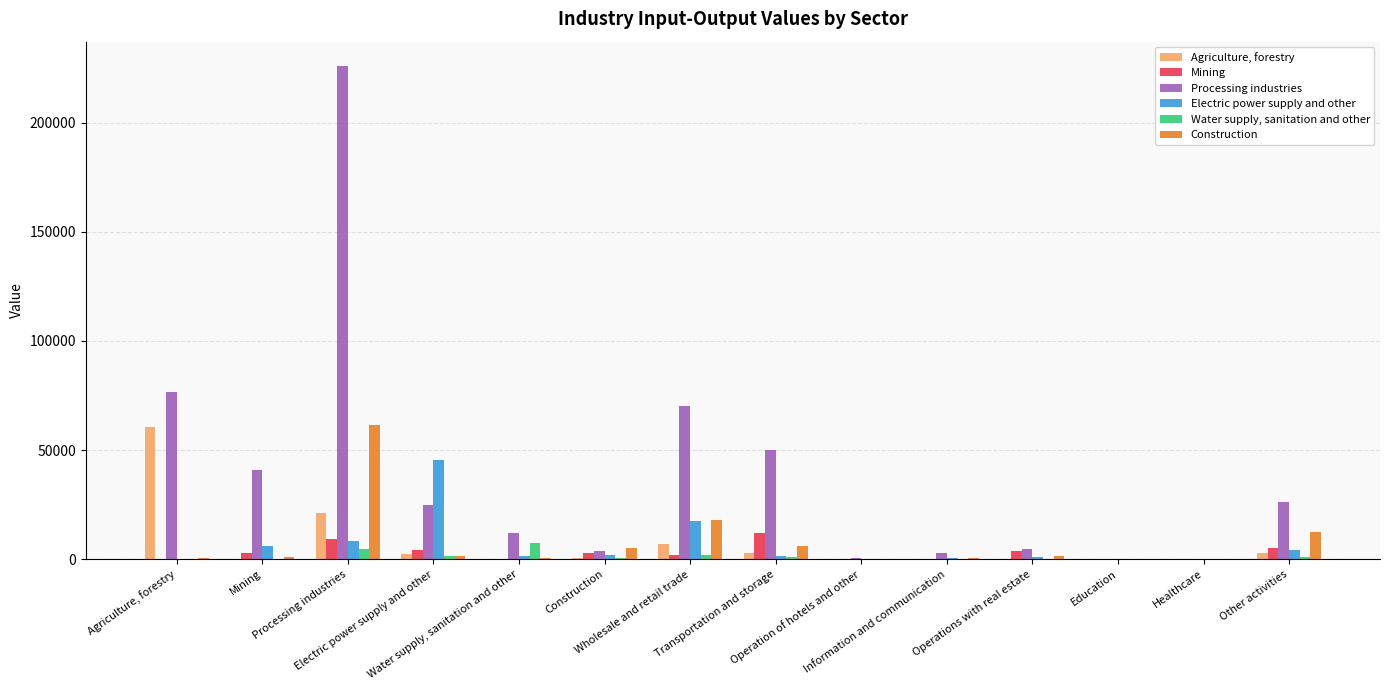

Read the Water supply, sanitation and other value at Information and communication.

55.9